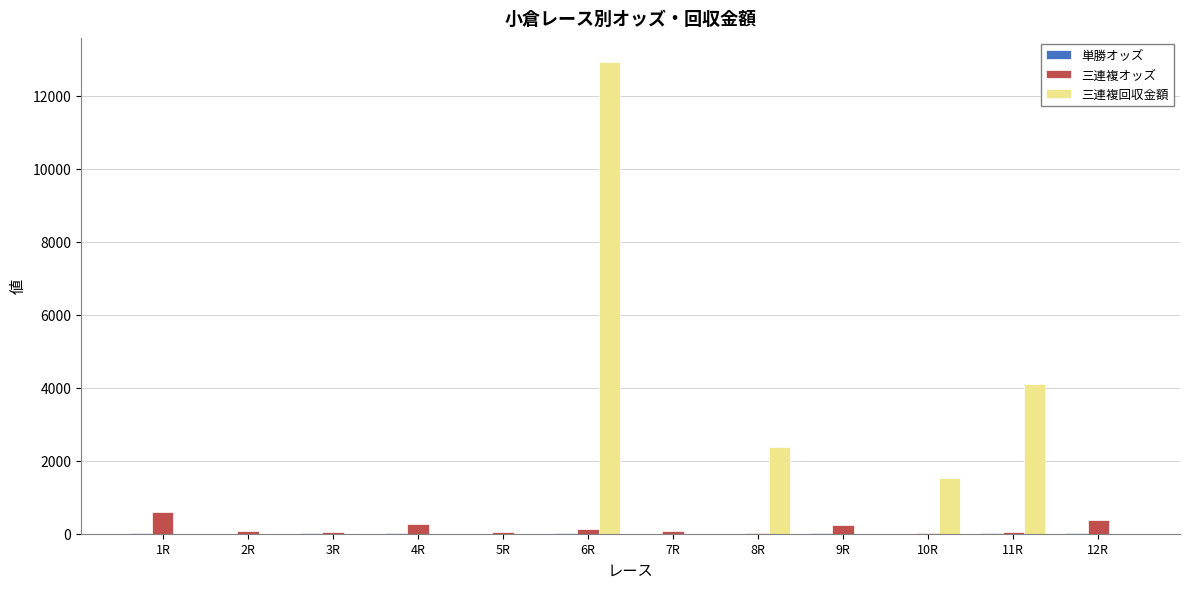

Which category has the highest value across all series?

6R